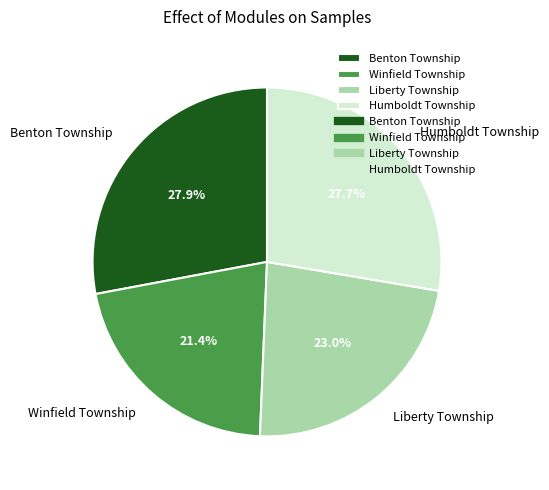

Which category has the smallest portion of the pie?

Winfield Township